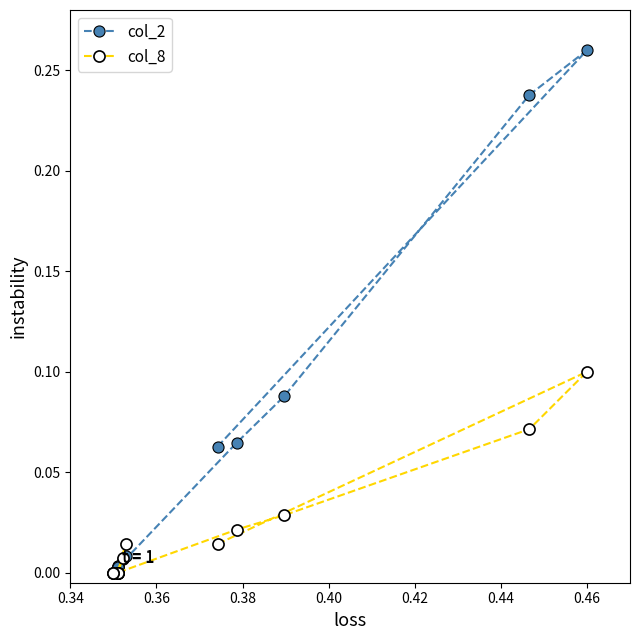

True or false: col_8 has more than 1 points higher than both neighbors.

True